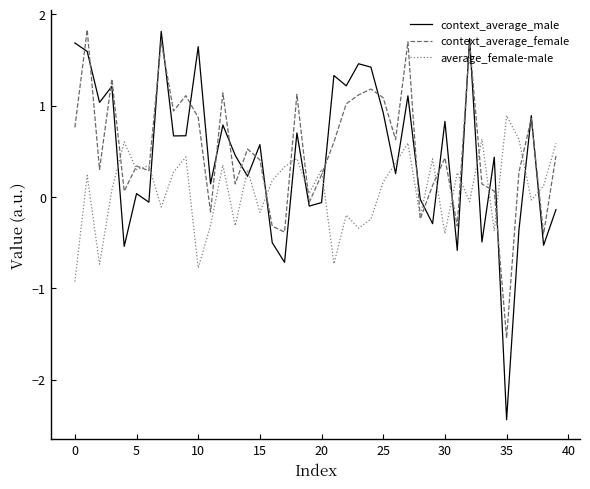

Does the chart have visible grid lines?

No